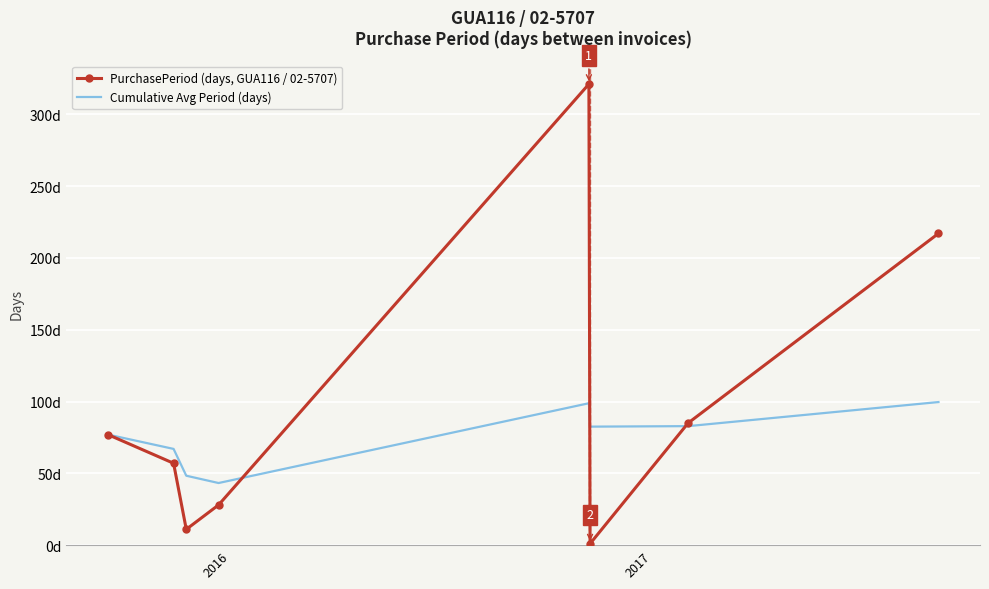

Which series has the largest total across all categories?

PurchasePeriod (days, GUA116 / 02-5707)